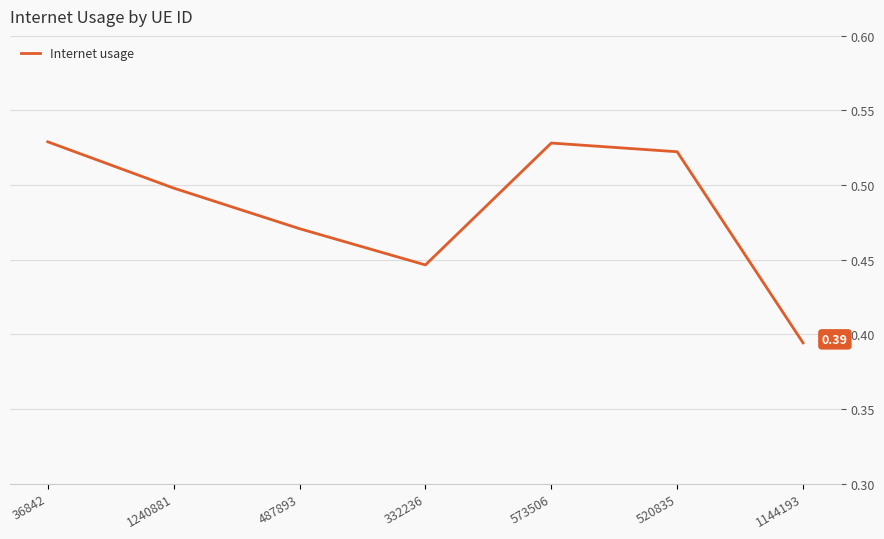

What is the sum of all values?

3.4